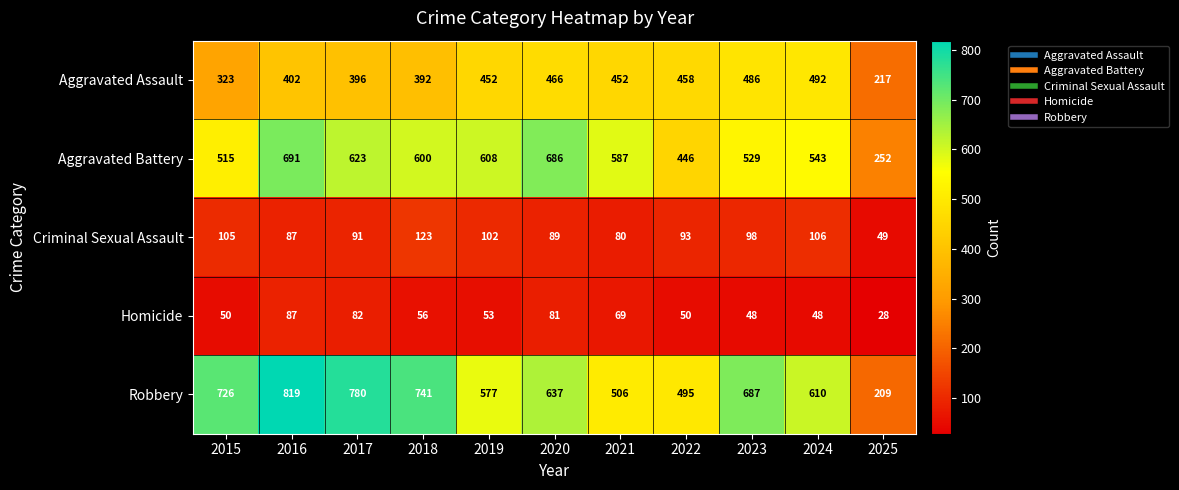

How many data points does each series have?

11